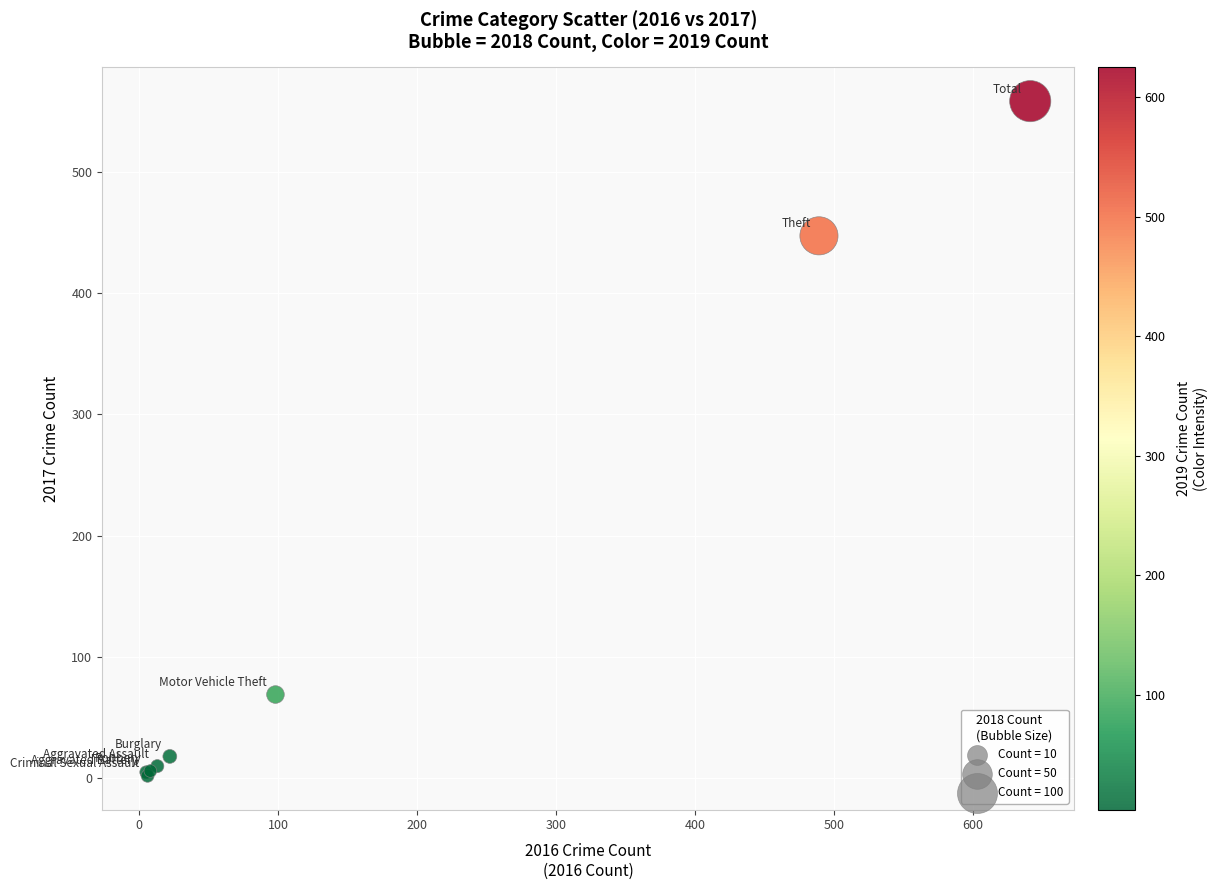

What Y value in the scatter plot is closest to 280?

447